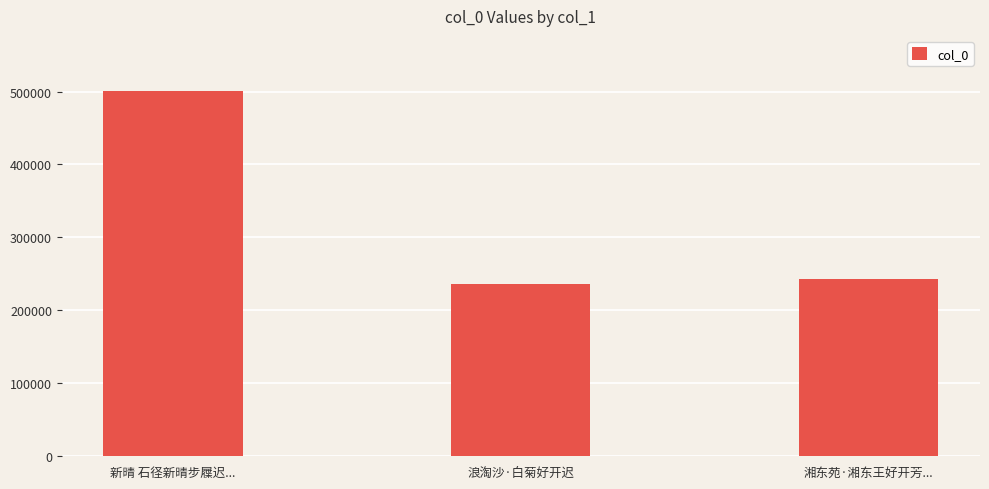

True or false: the data shows 243208 at 湘东苑·湘东王好开芳....

True